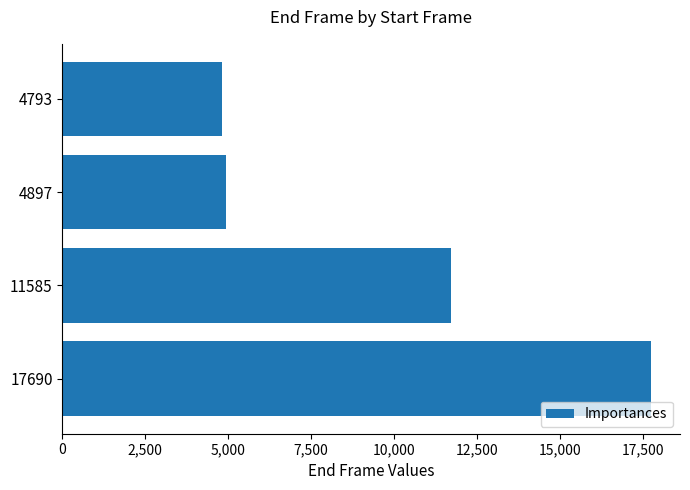

Approximately how many times larger is the value at 17690 compared to 11585?

1.5